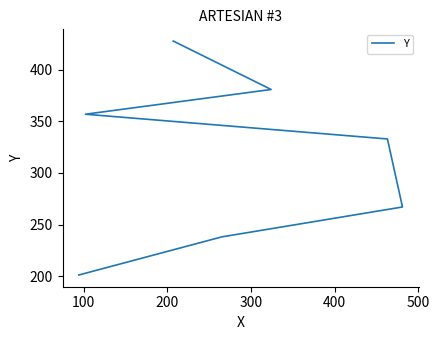

Count the values in the range 238 to 381.

5